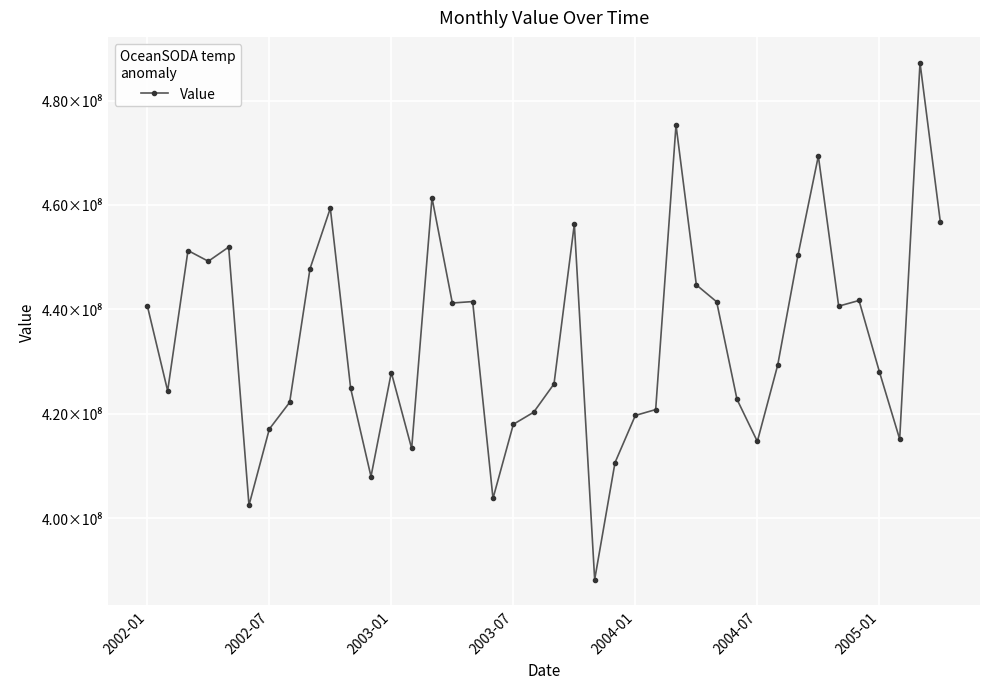

What is the average value?

434127933